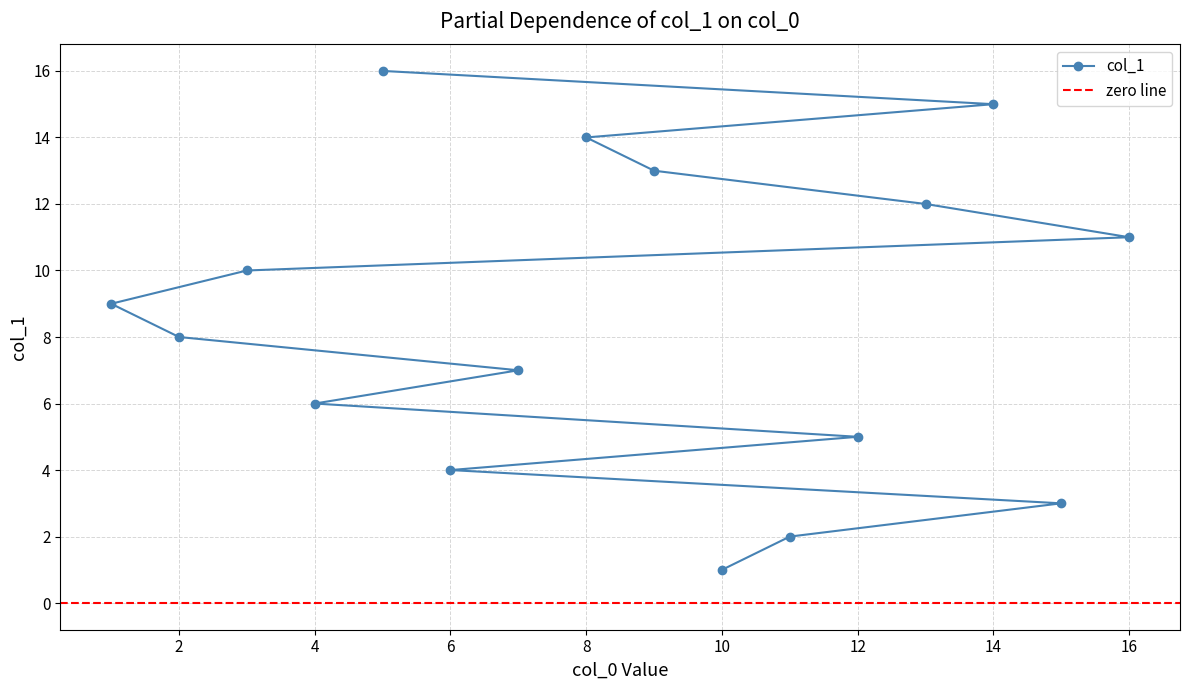

Between 2 and 15, which is larger?

2